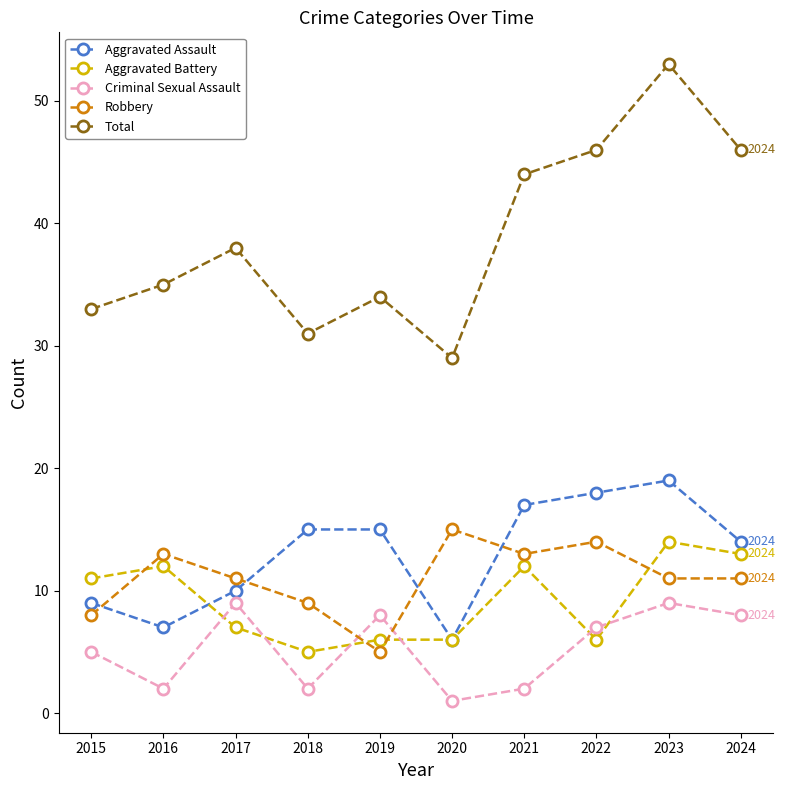

True or false: Aggravated Assault and Criminal Sexual Assault cross at least once.

False